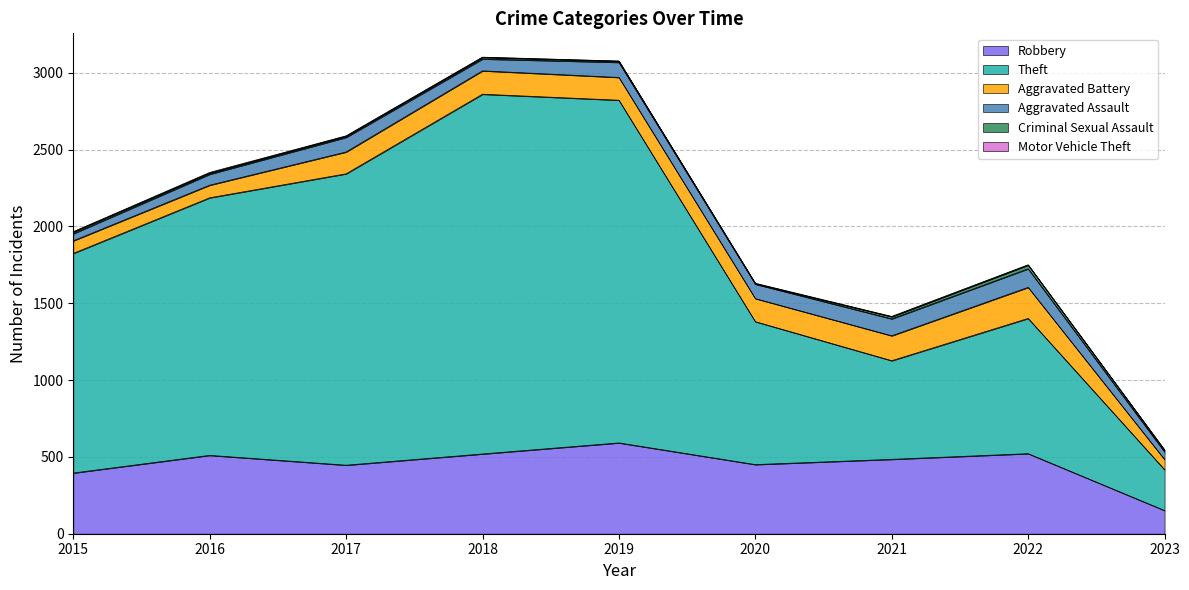

True or false: Aggravated Assault has more than 2 points higher than both neighbors.

True